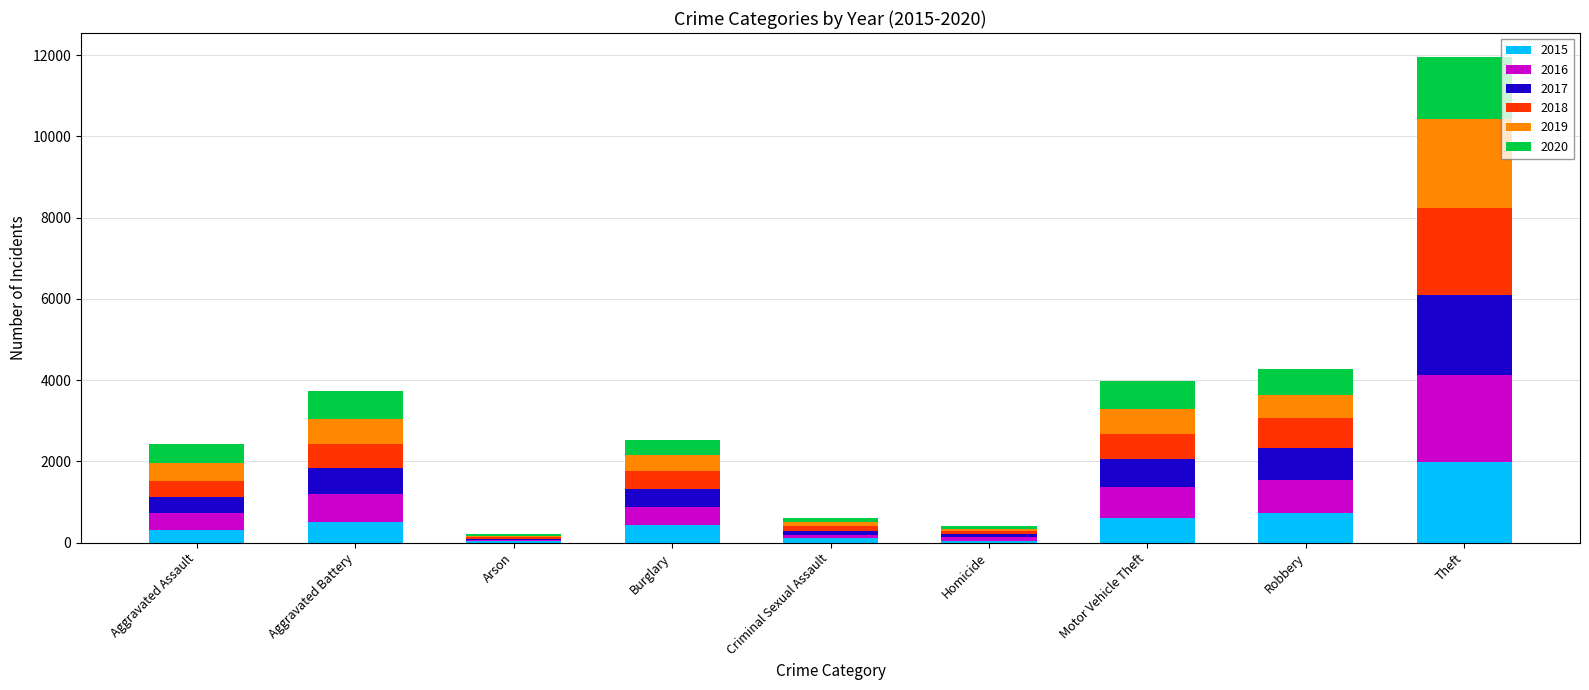

At which category is the sum across all series the highest?

Theft